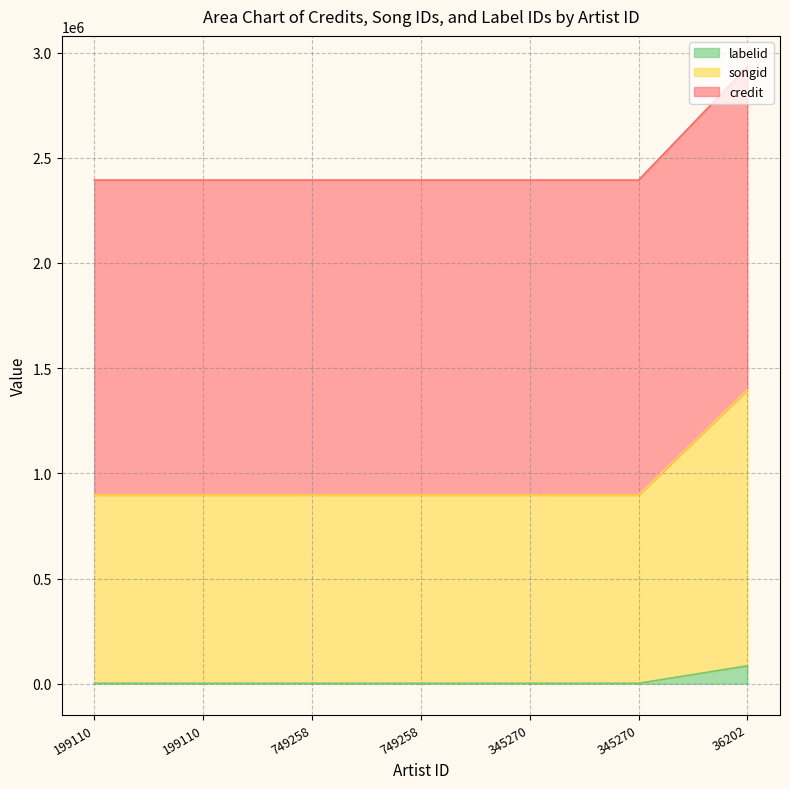

True or false: songid and labelid cross at least once.

False